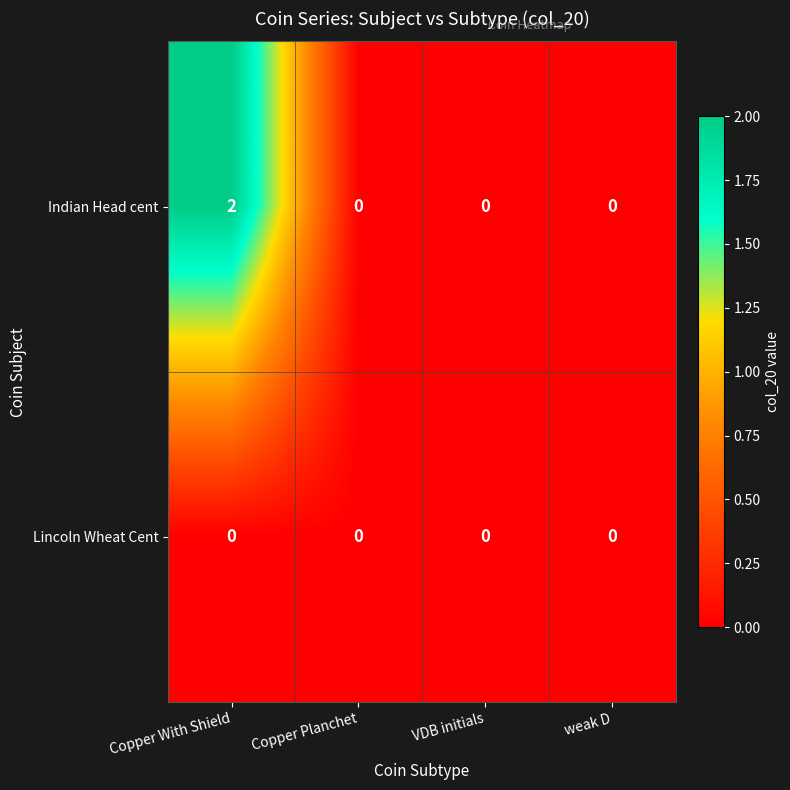

Which series has the largest range (max minus min)?

Indian Head cent